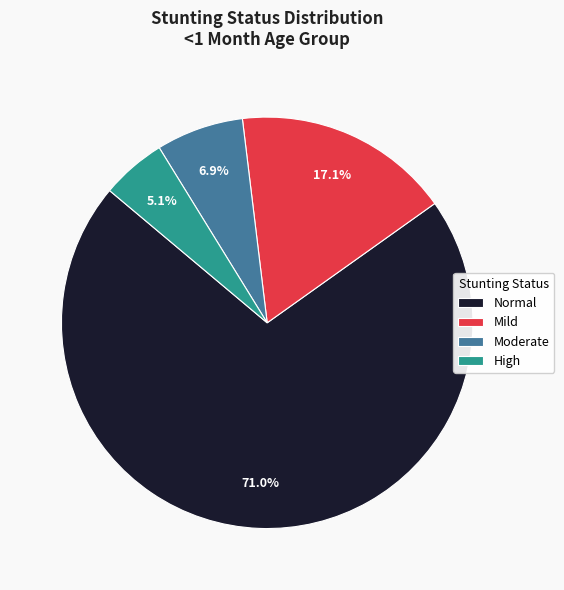

How many segments does this pie chart have?

4